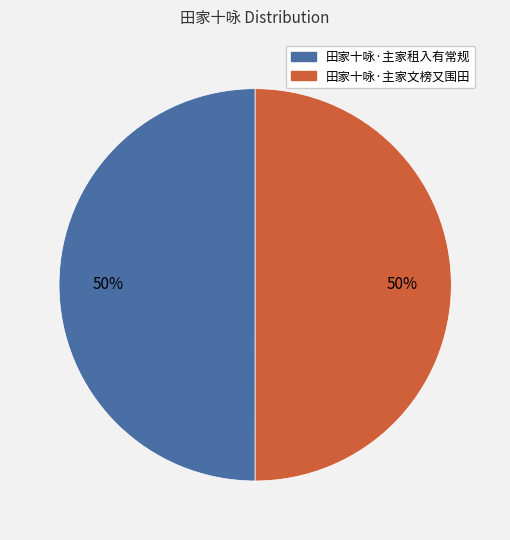

True or false: 田家十咏·主家租入有常规 accounts for 59% of the total.

False